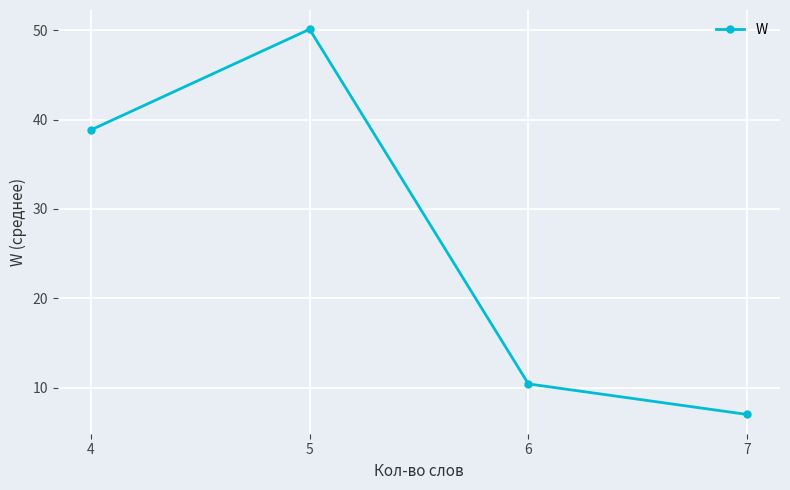

How many series are shown in this chart?

1